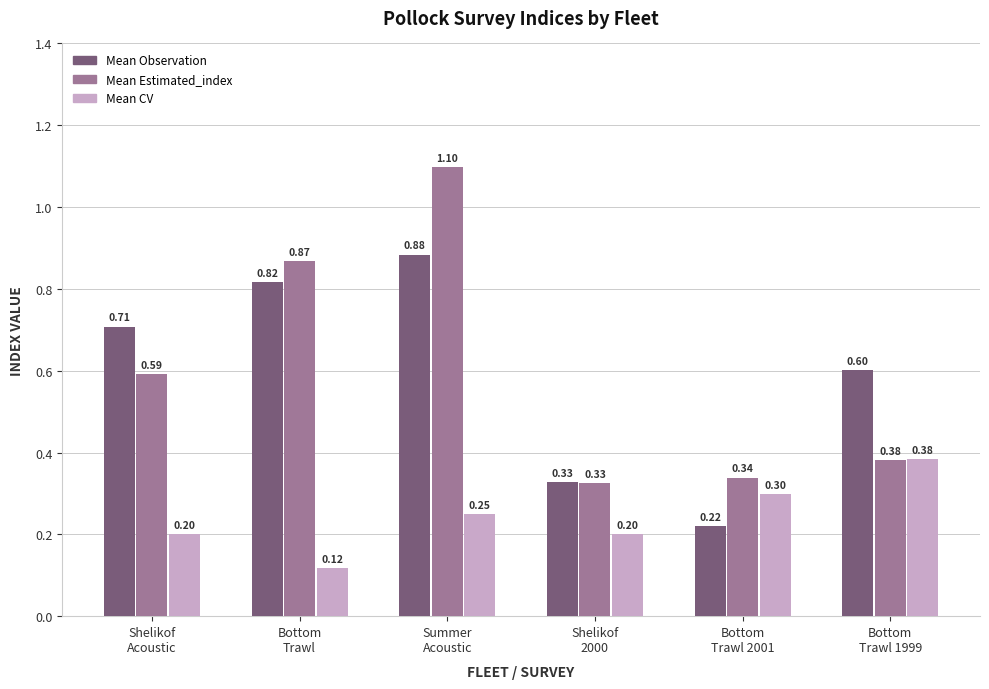

Which series has the widest spread of values?

Mean Estimated_index